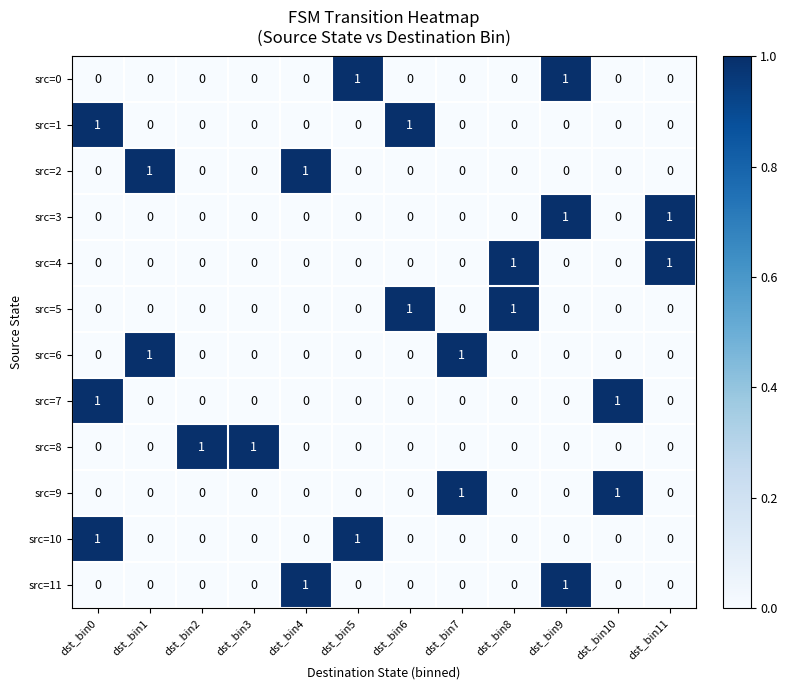

Is it true that src=5 equals 1 at dst_bin6?

True